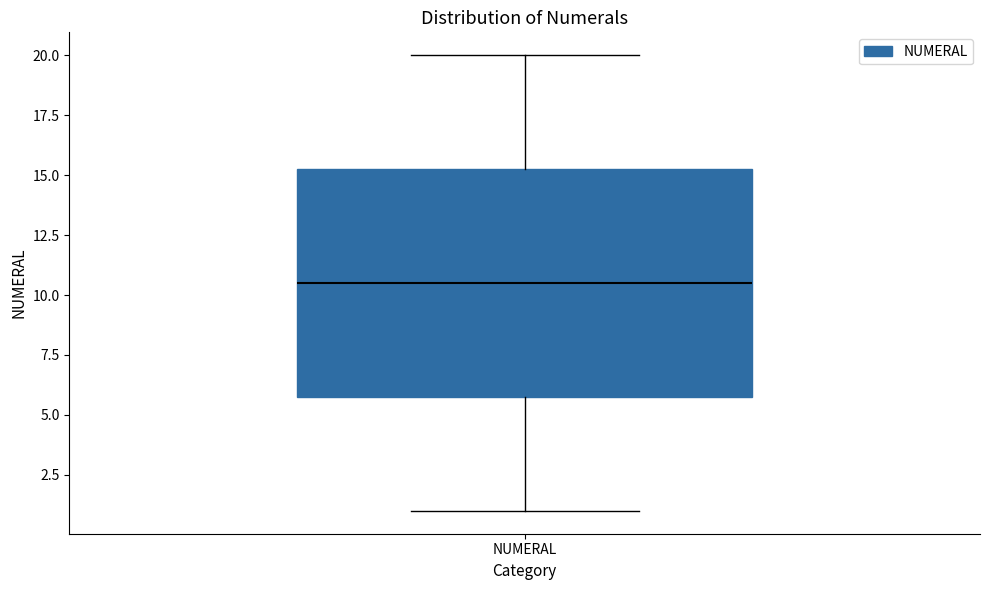

Where does the median line of the box for NUMERAL sit on the y-axis? The values are not printed on the chart, so give them approximately, as read against the axis.

10.5